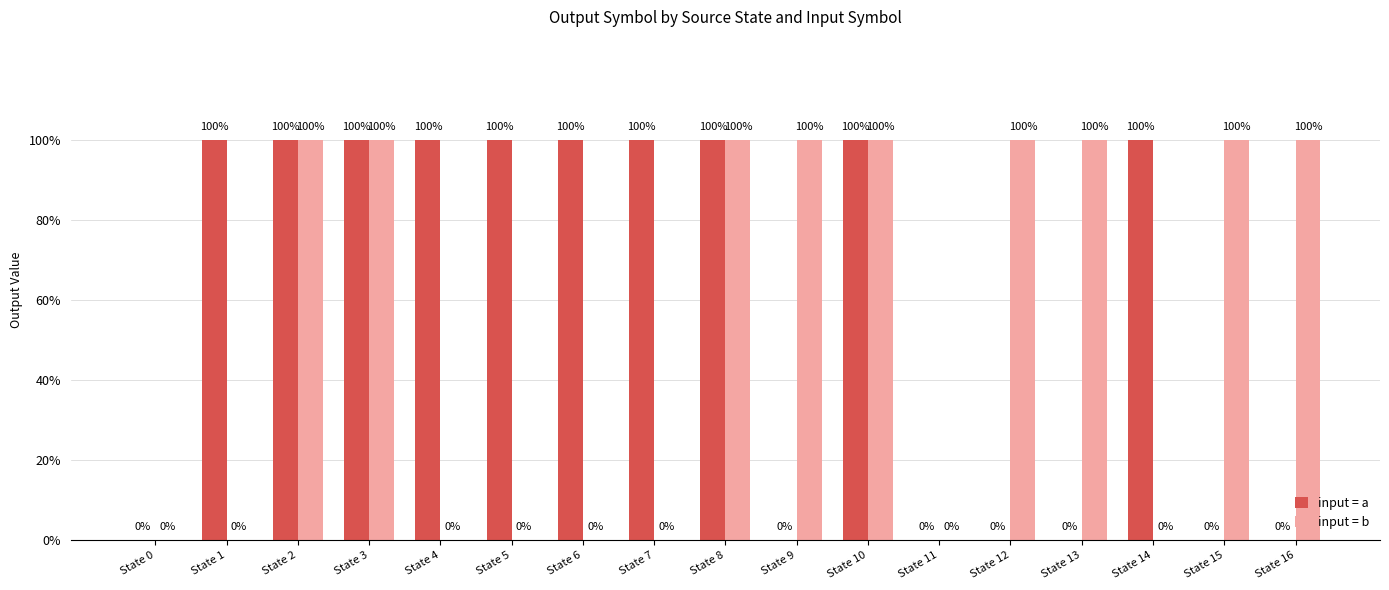

Between State 15 and State 5, which is larger?

State 5